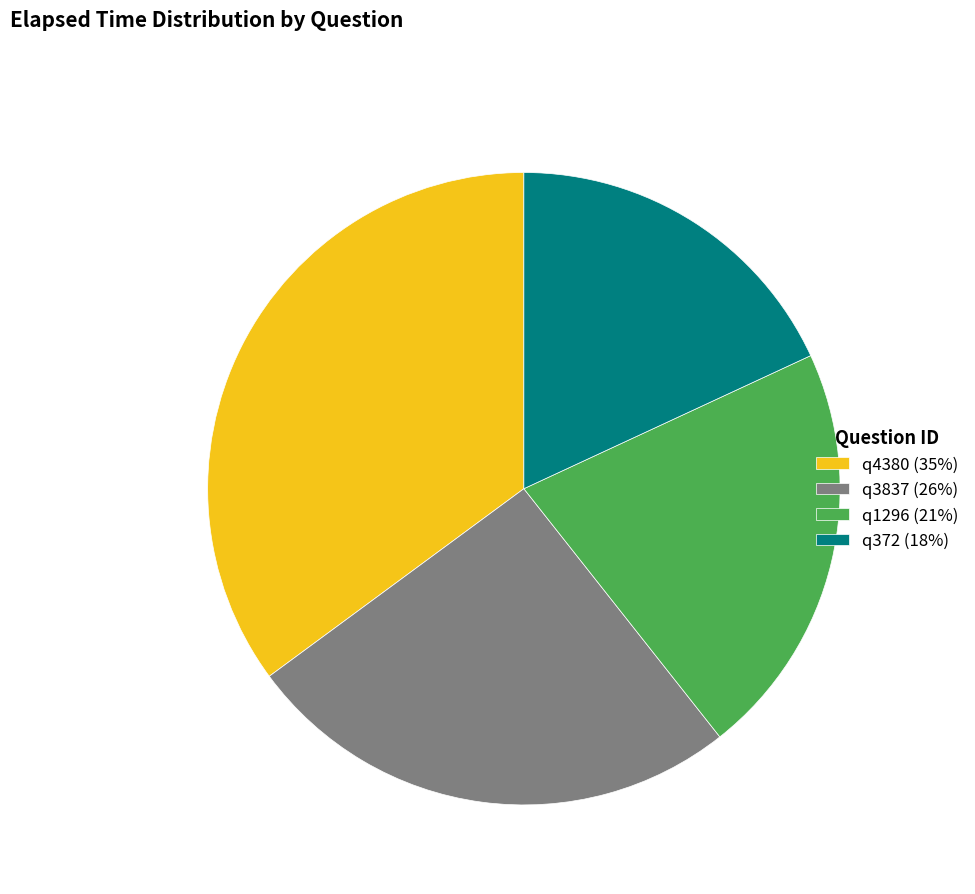

Is there any slice that represents more than half of the pie?

No